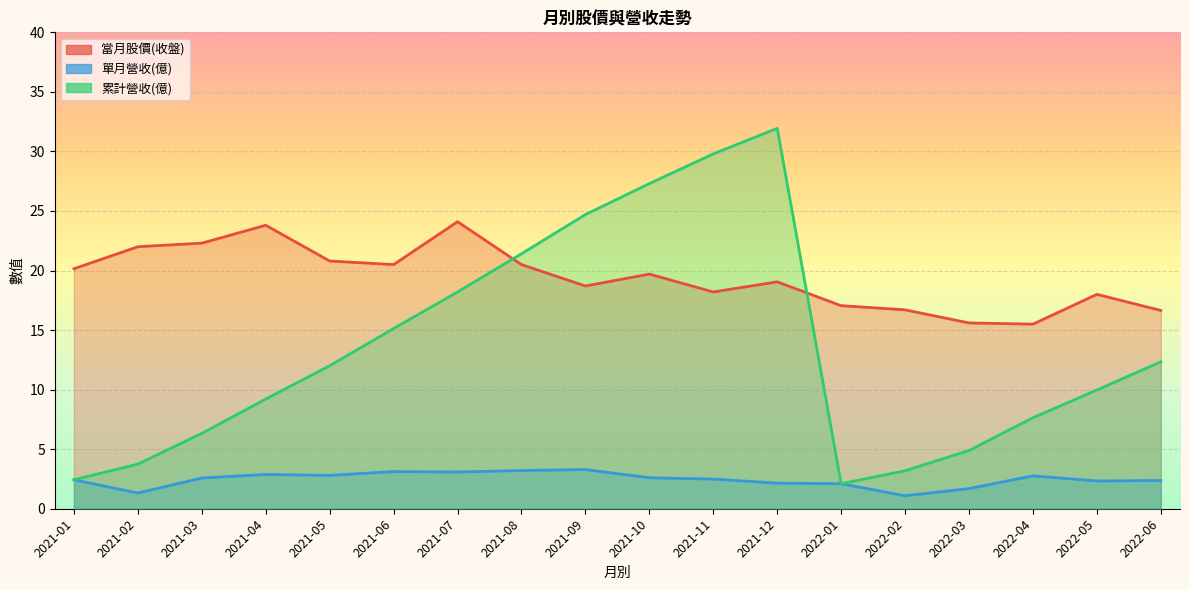

True or false: 當月股價(收盤) and 單月營收(億) intersect in this chart.

False